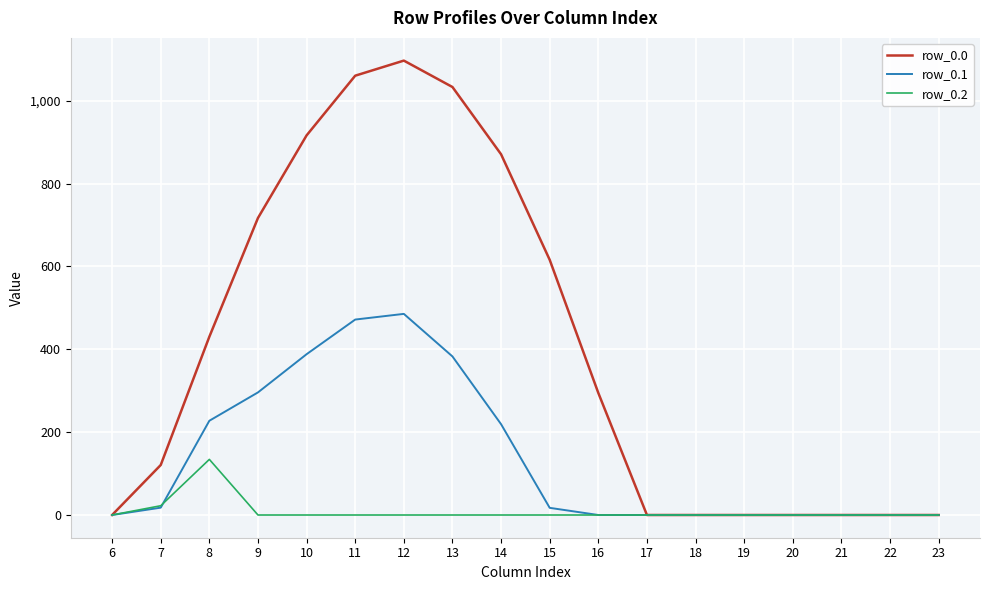

Which label corresponds to the largest value in the chart?

12